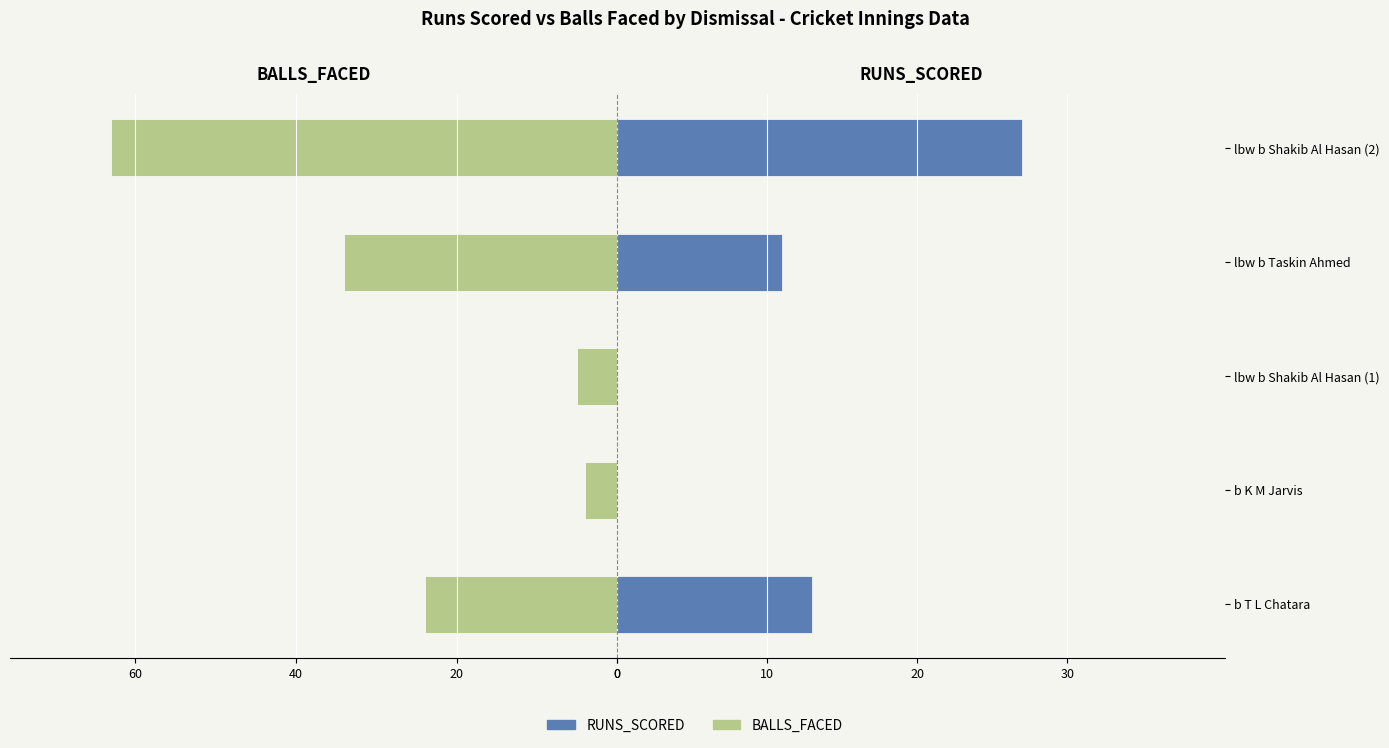

True or false: RUNS_SCORED has a value of 6 at b T L Chatara.

False